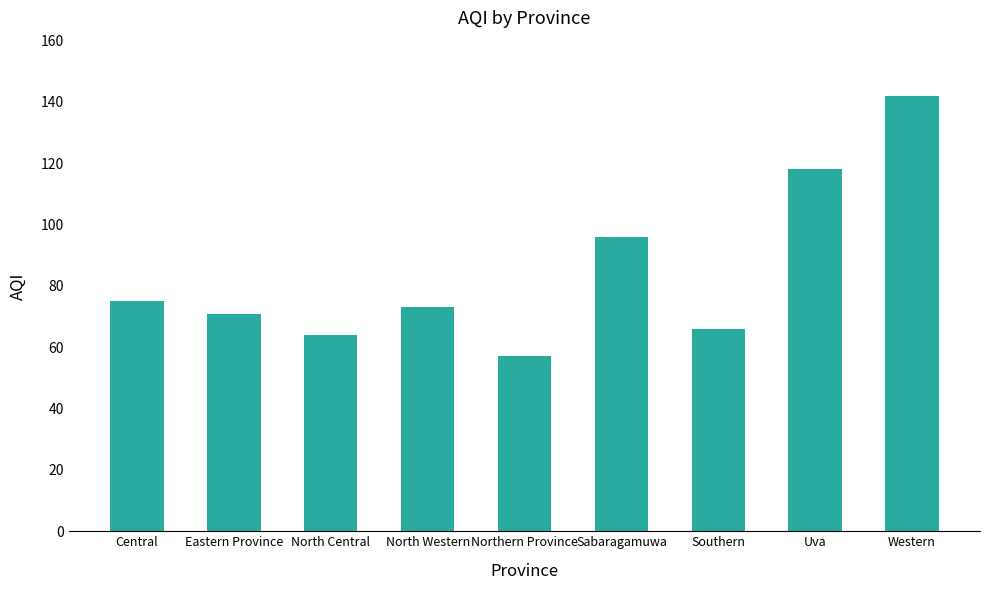

True or false: the data shows 21 at Central.

False